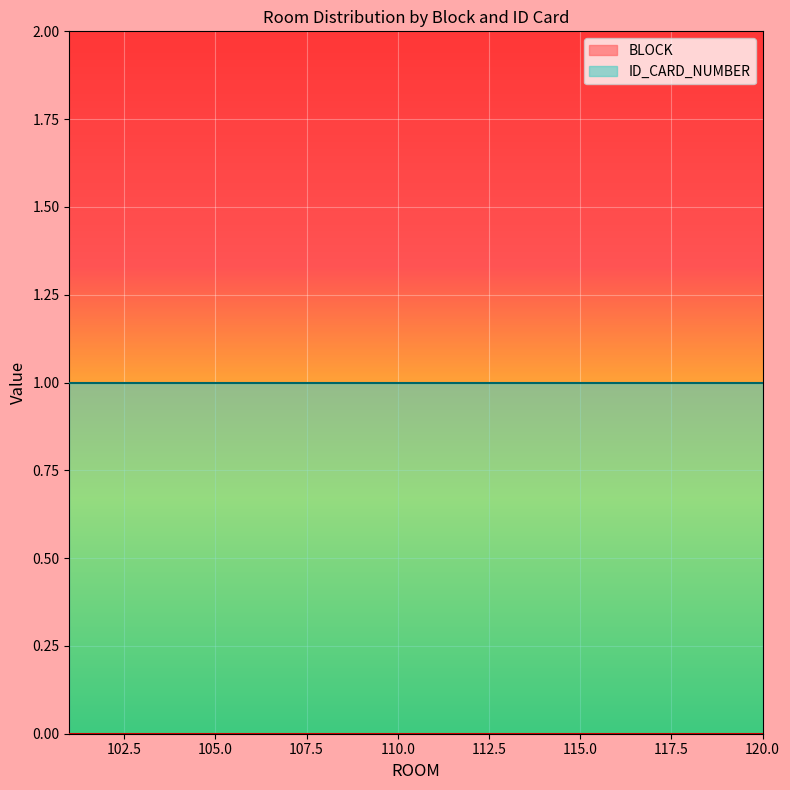

The ID_CARD_NUMBER series shows 0 at 115.0. True or false?

False